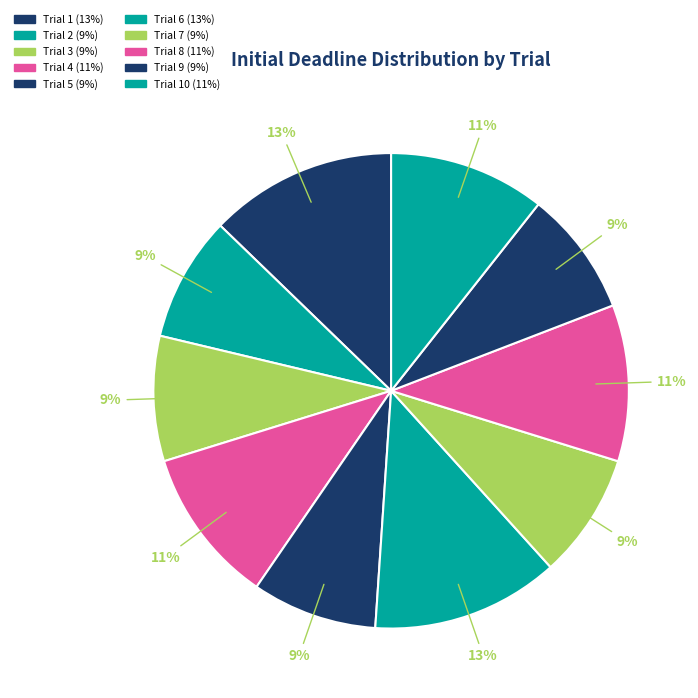

Does any single category account for the majority?

No